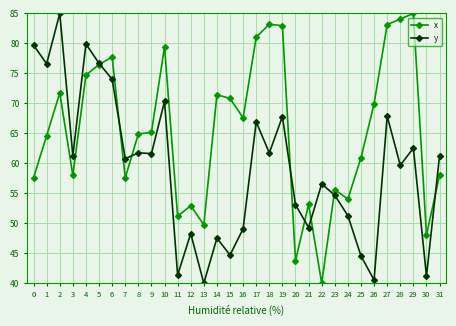

What is the total value across all series at 26?

110.5